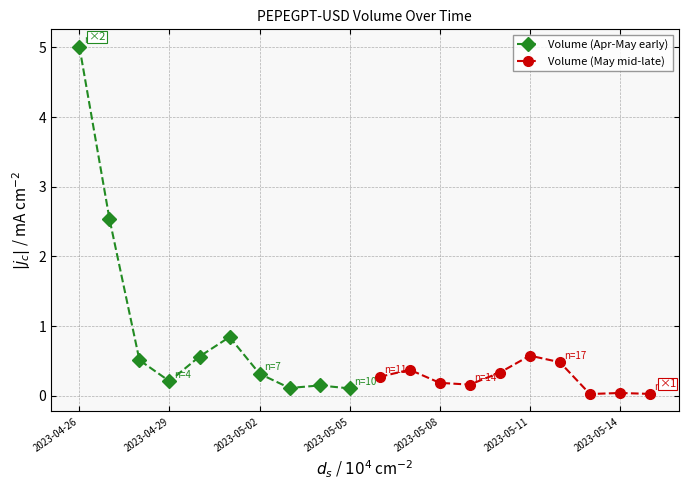

What is the maximum value for Volume (Apr-May early)?

5.0